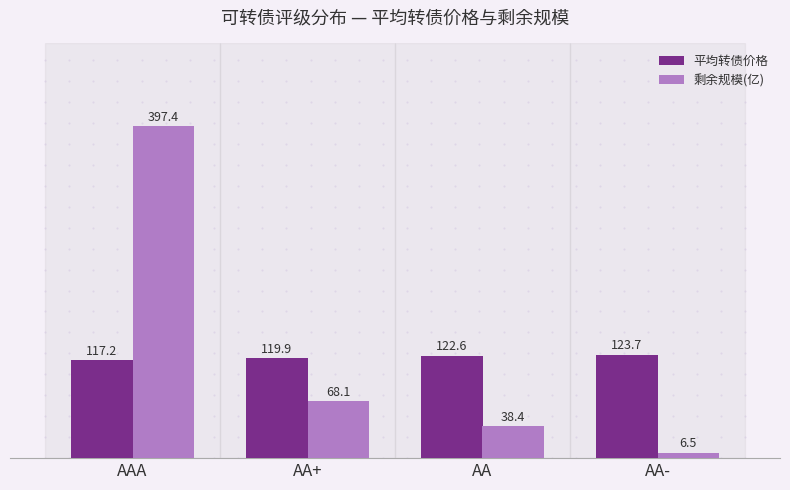

Reading left to right, what are all the values shown in this chart?

平均转债价格: 117.2	119.9	122.6	123.7
剩余规模(亿): 397.4	68.1	38.4	6.5